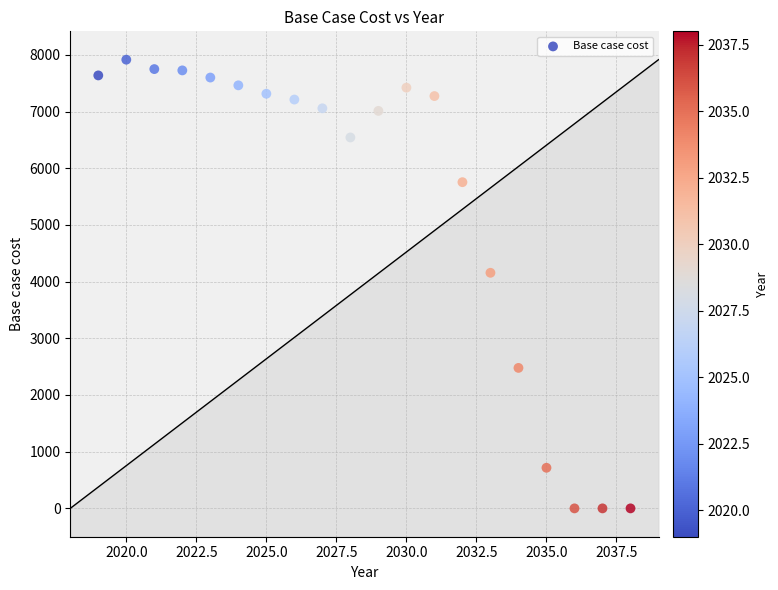

What is the range of X values (max minus min)?

19.0